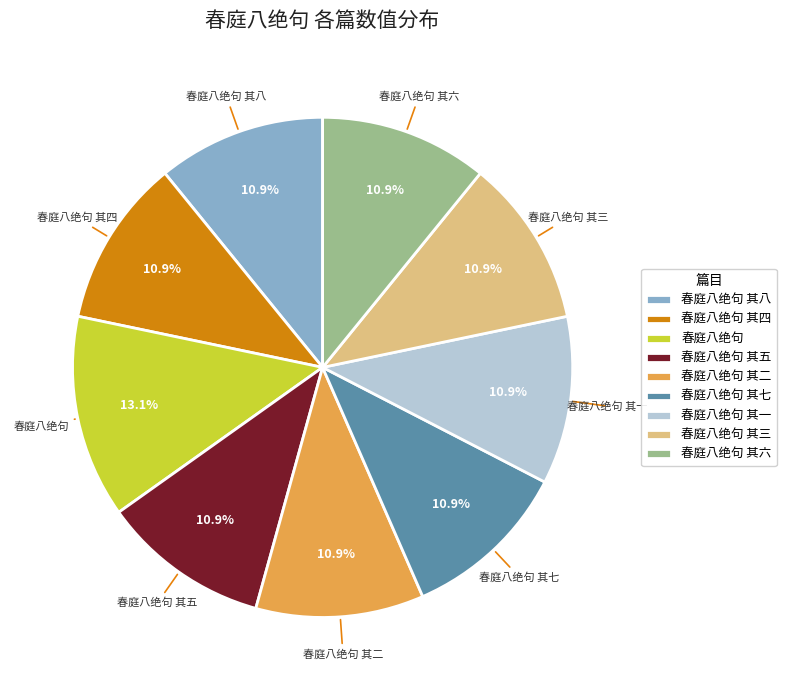

What percentage is the 春庭八绝句 其八 slice, to the nearest percent?

11%